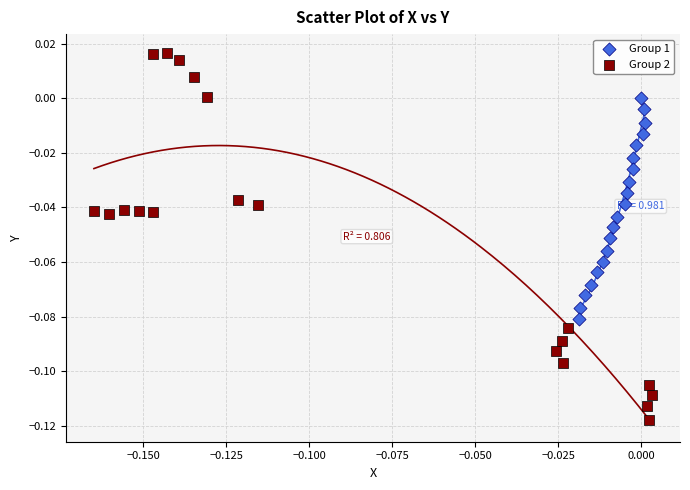

Which series contains the highest Y value?

Group 2